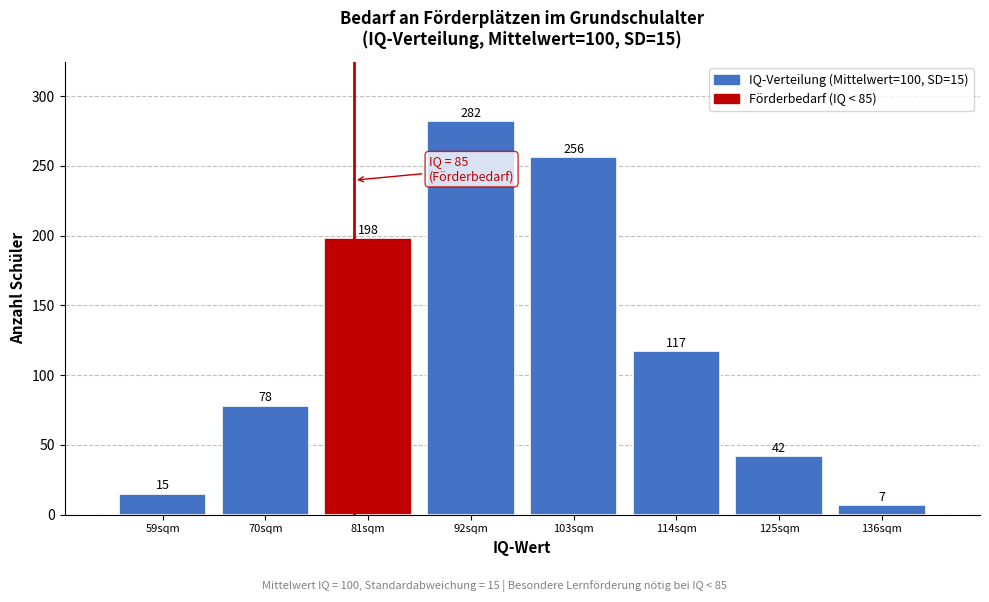

Reading left to right, extract all data points from this chart.

15	78	198	282	256	117	42	7